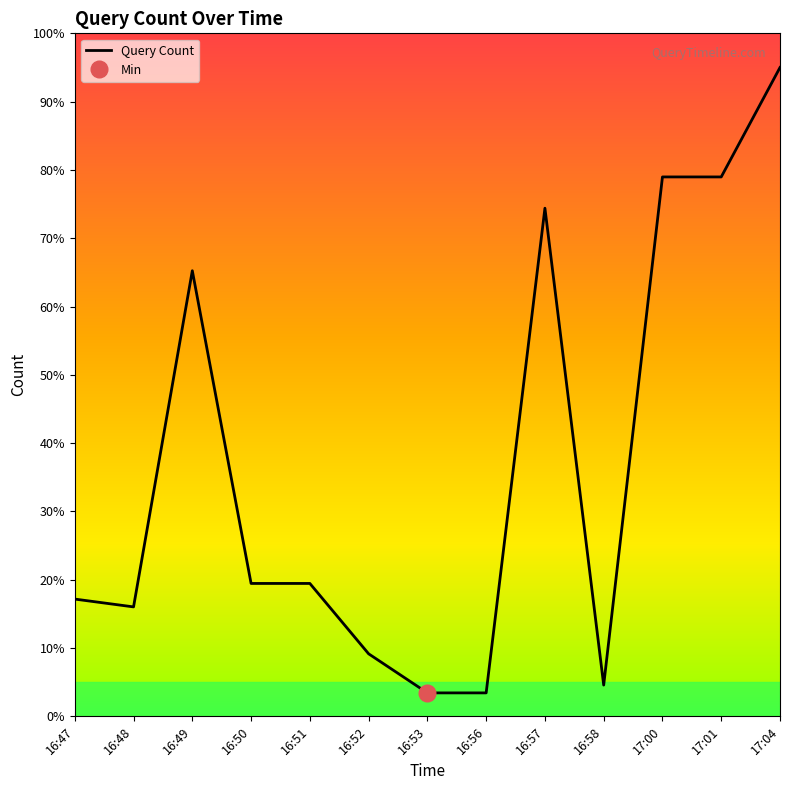

Is it true that the value at 17:01 is 39.6?

False